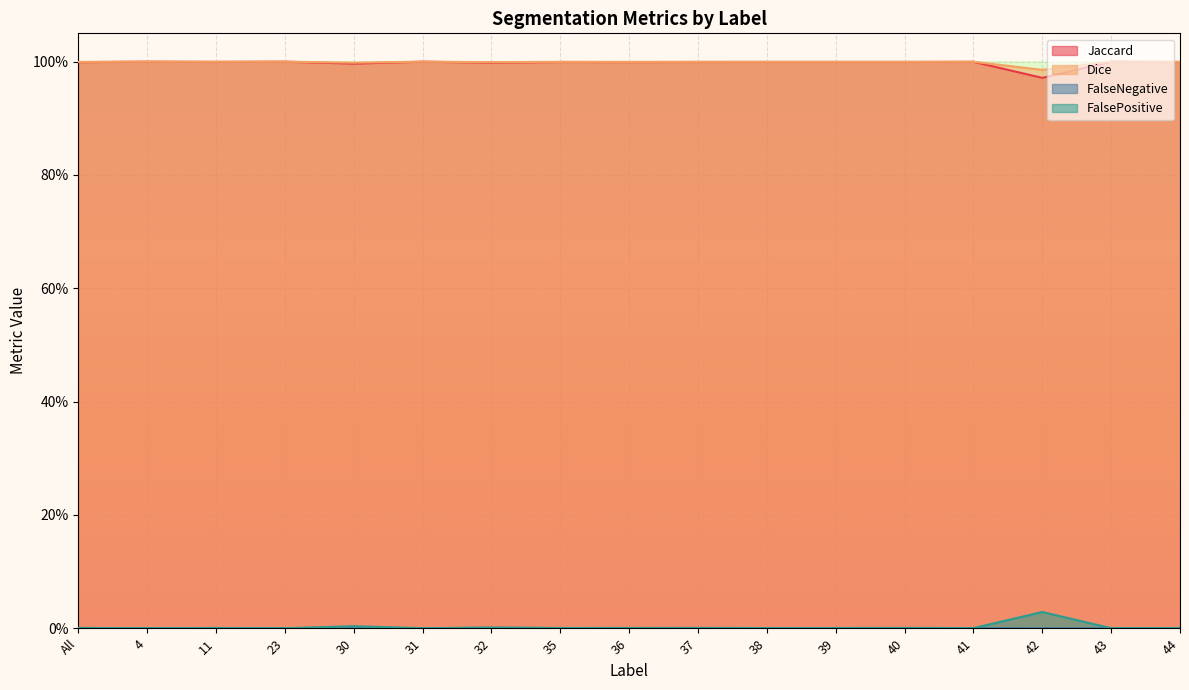

What is the difference between the highest and lowest values at 38?

1.0